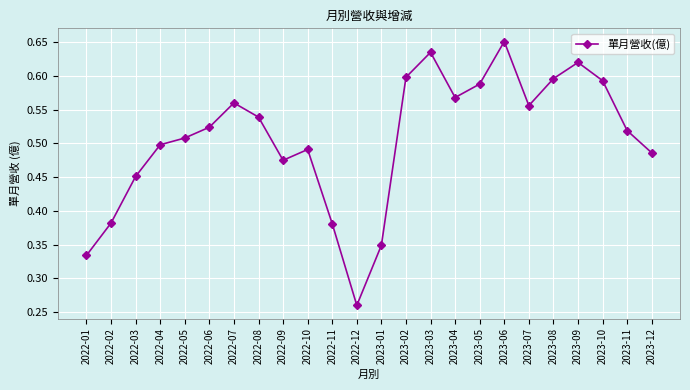

Which label corresponds to the largest value in the chart?

2023-06